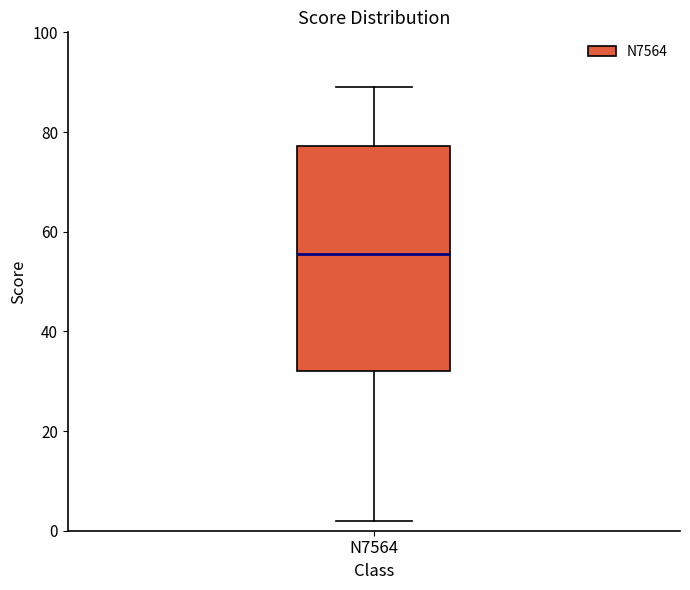

Read this box plot against the y-axis: the position of the median line, the range covered by the box, and the ends of both whiskers. The values are not printed on the chart, so give them approximately, as read against the axis.

median 56, box 32 to 78, whiskers 2 to 90